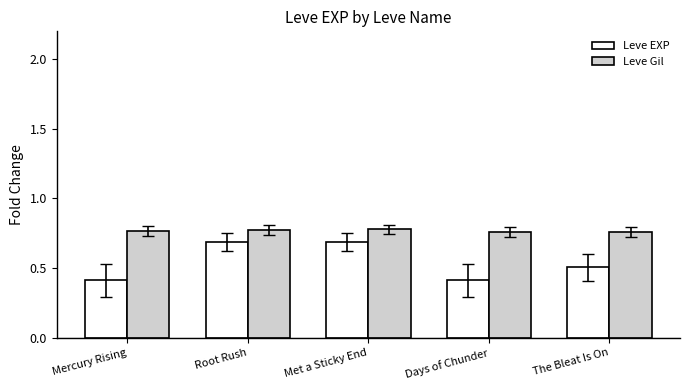

What is the label of the 4th bar from the left?

Days of Chunder